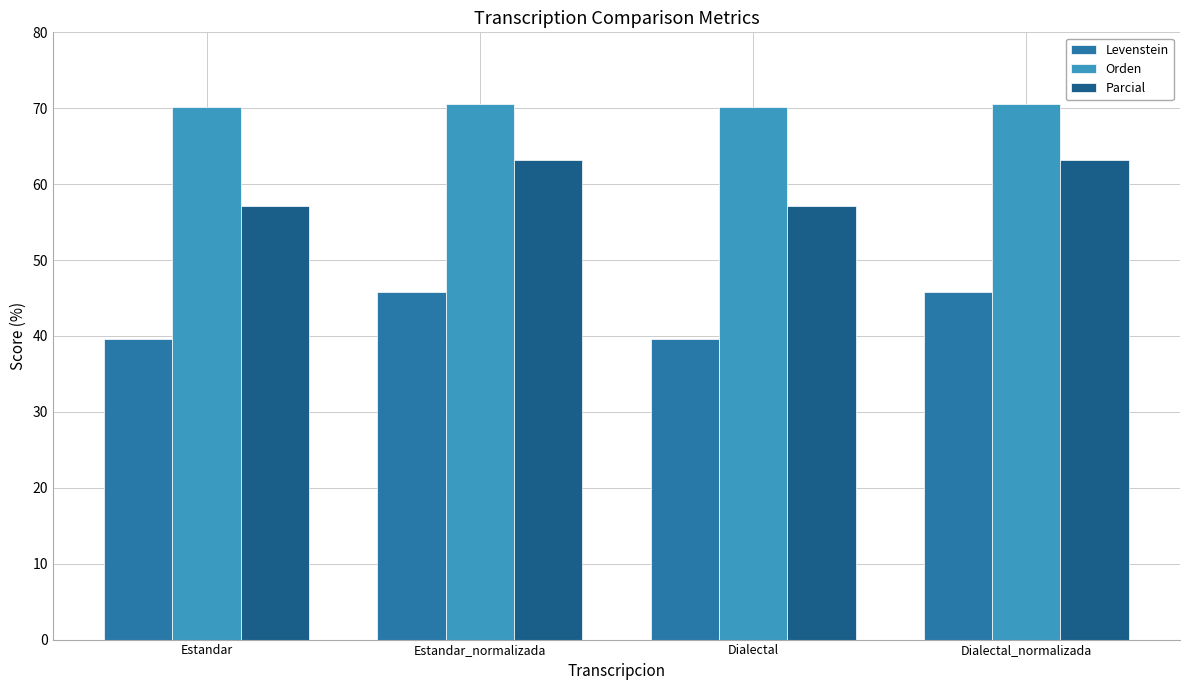

What are all the series names shown in the legend?

Levenstein, Orden, Parcial